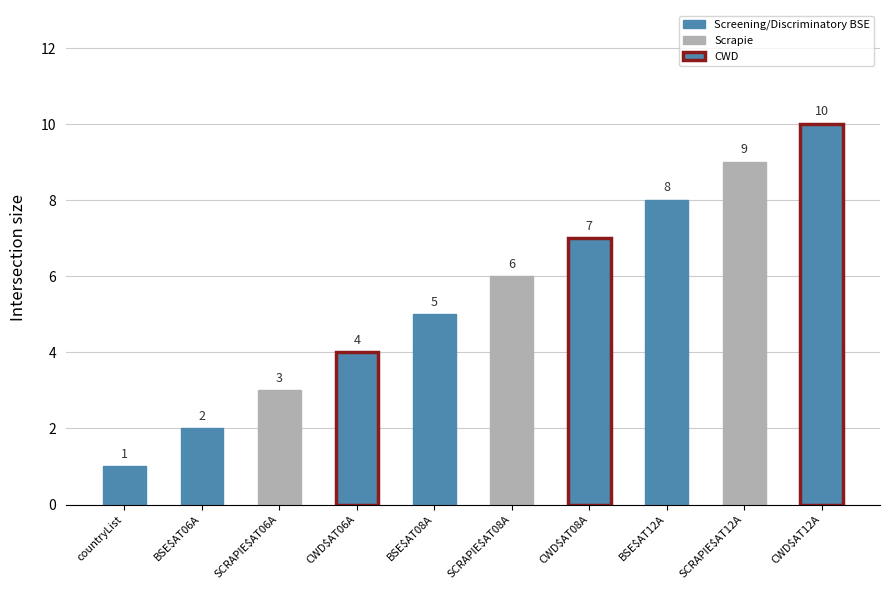

What is the sum of the values at countryList and BSE$AT08A?

6